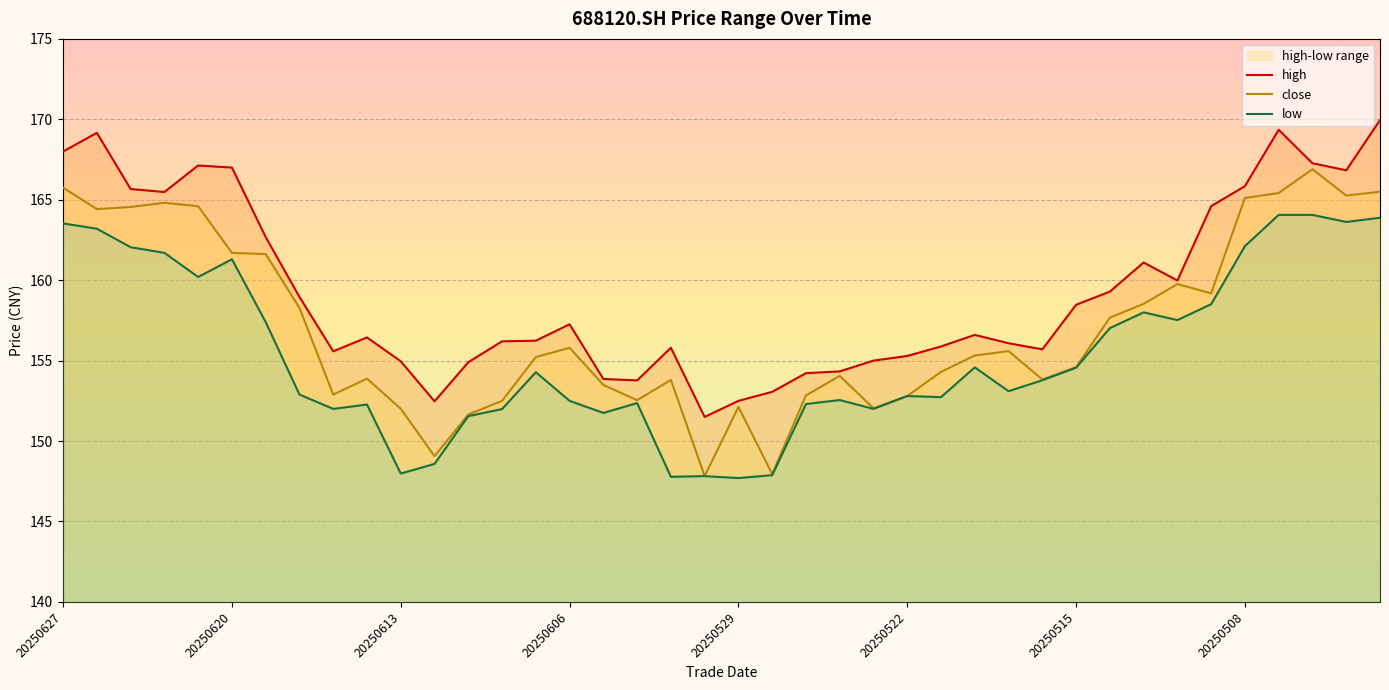

What is the maximum value for close?

166.9